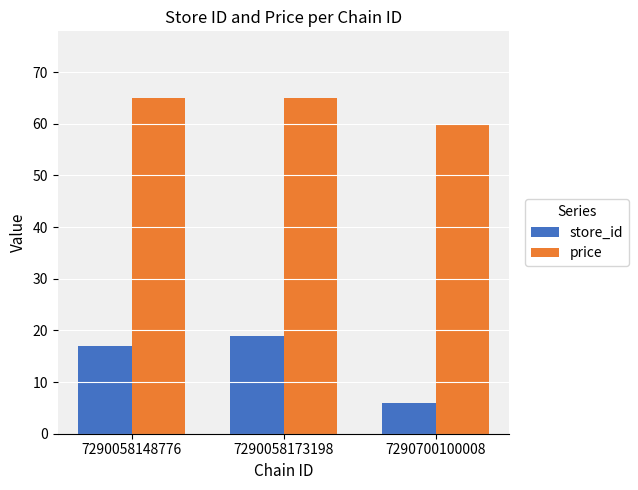

List the series in order of their overall mean, lowest first.

store_id, price